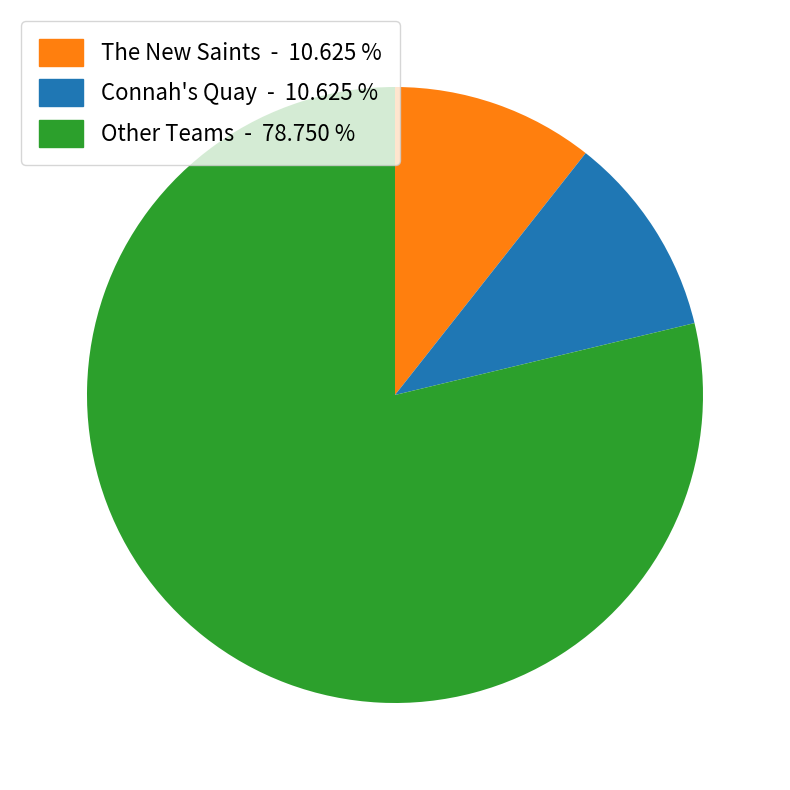

How many slices are in this pie chart?

3